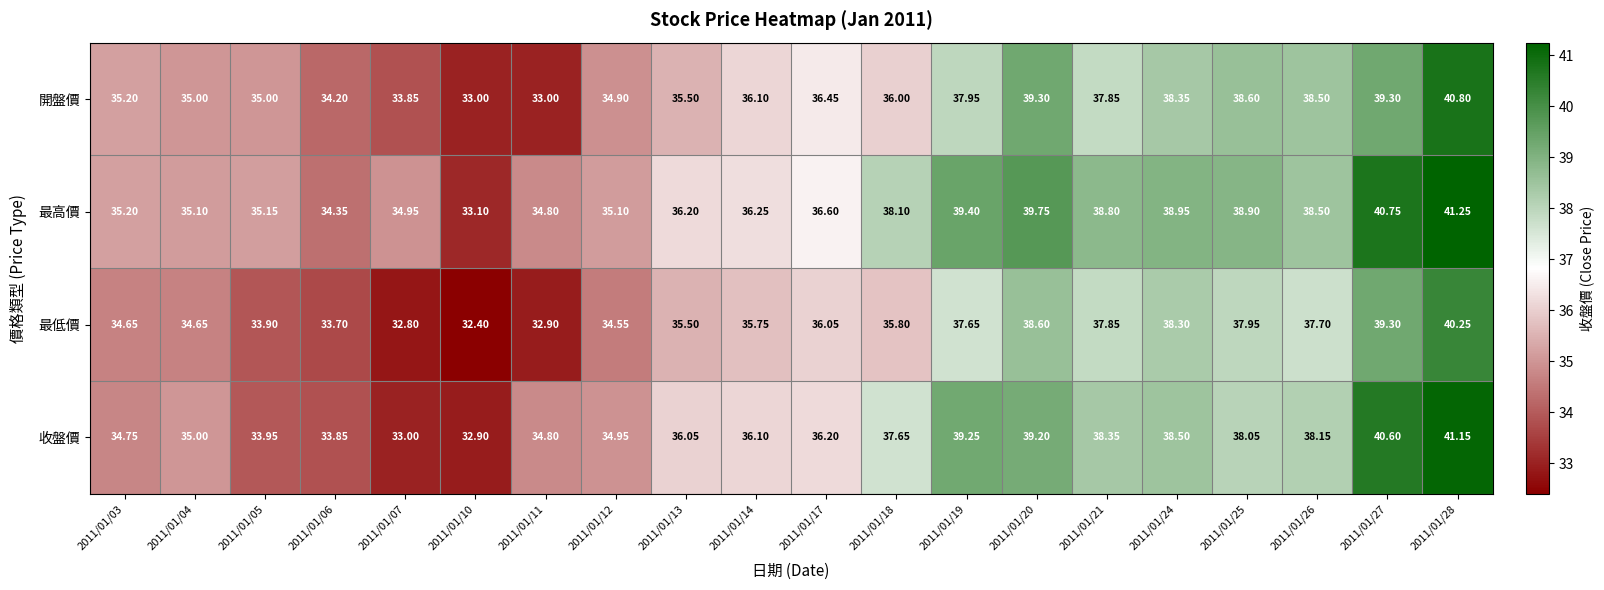

Rank the series by their maximum value, from highest to lowest.

最高價, 收盤價, 開盤價, 最低價